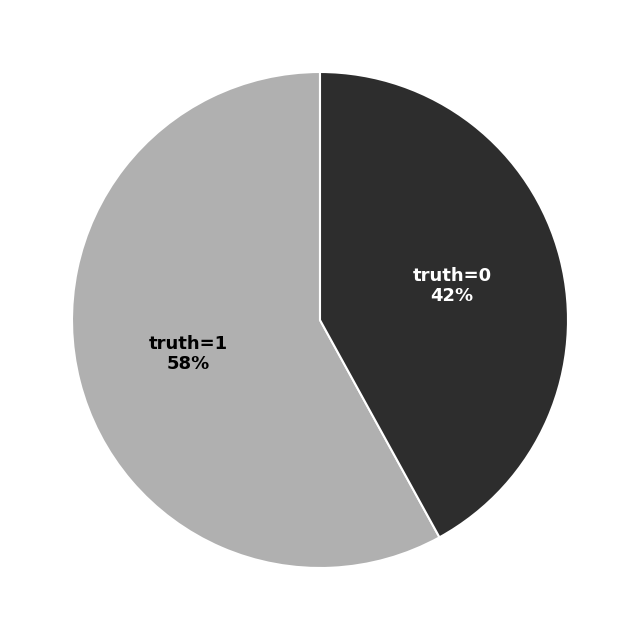

To the nearest percent, what is the difference between the largest and smallest slice percentages?

16%